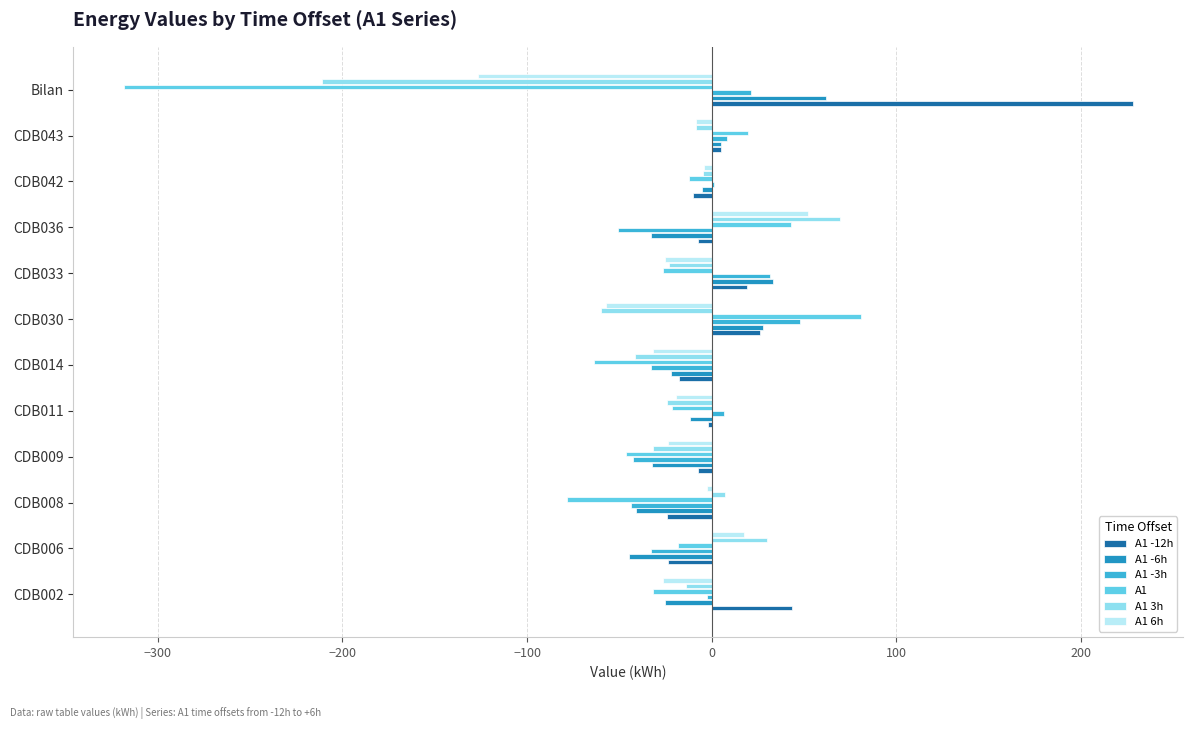

Which category has the highest value in the A1 -6h series?

Bilan